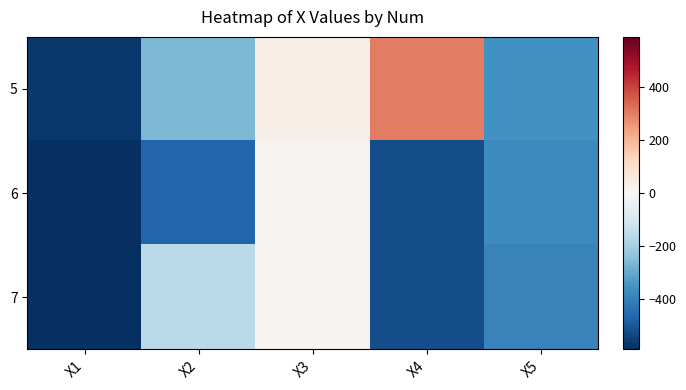

Which series has the largest total across all categories?

5